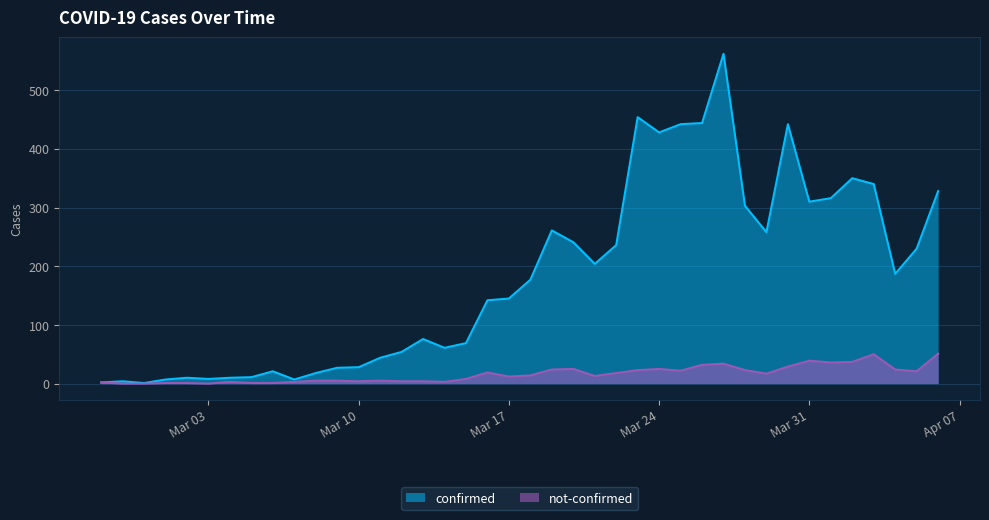

List the series in order of their overall mean, lowest first.

not-confirmed, confirmed